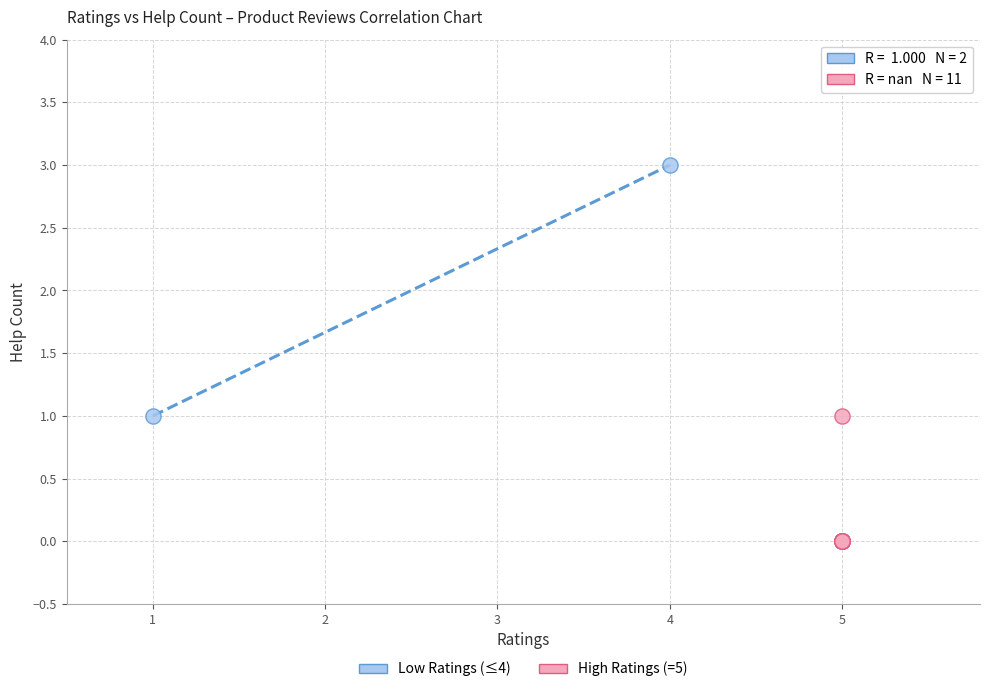

Which series contains the lowest Y value?

High Ratings (=5)